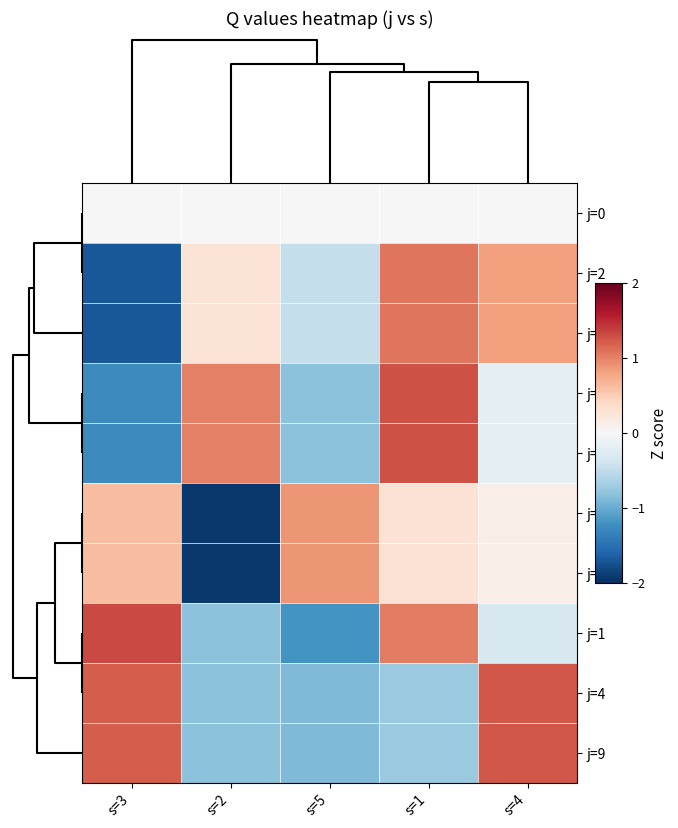

What is the difference between the highest and lowest values at s=3?

3.0